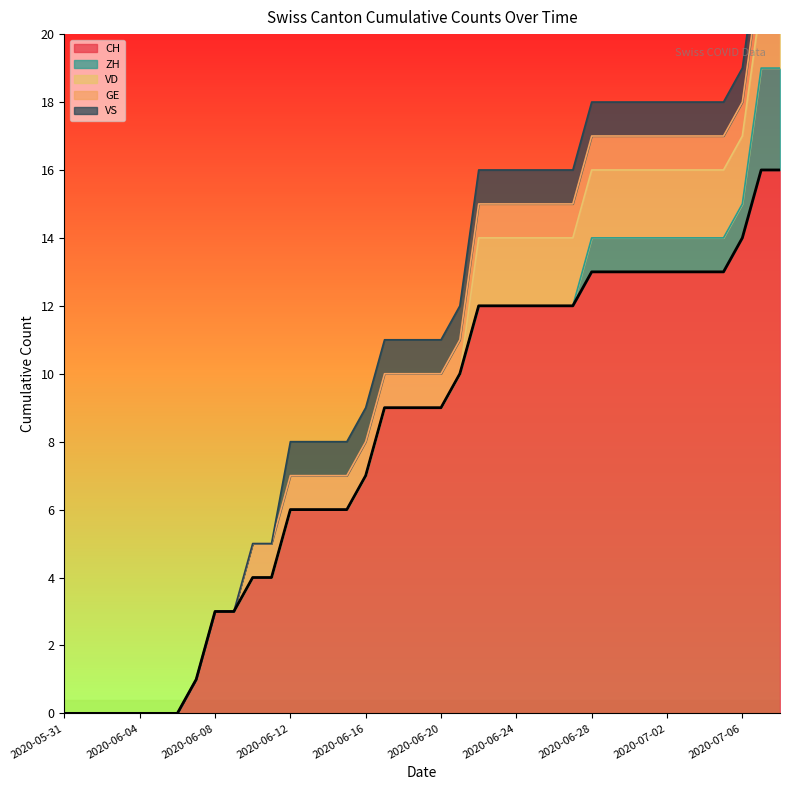

At which category does the chart reach its peak across all series?

2020-07-07